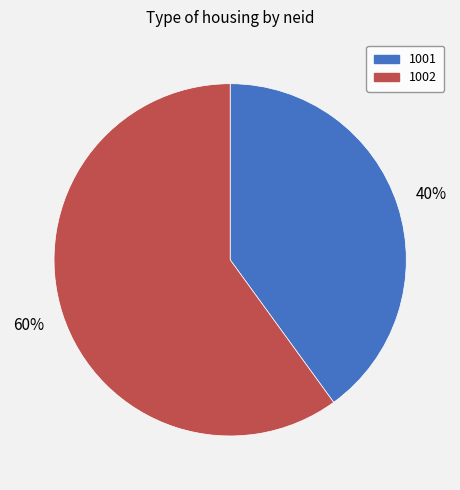

Is the sum of 1002 and 1001 greater than half?

Yes